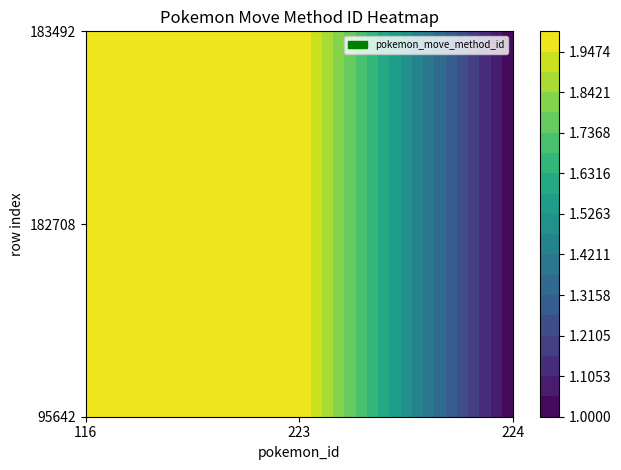

What is the greatest value displayed?

2